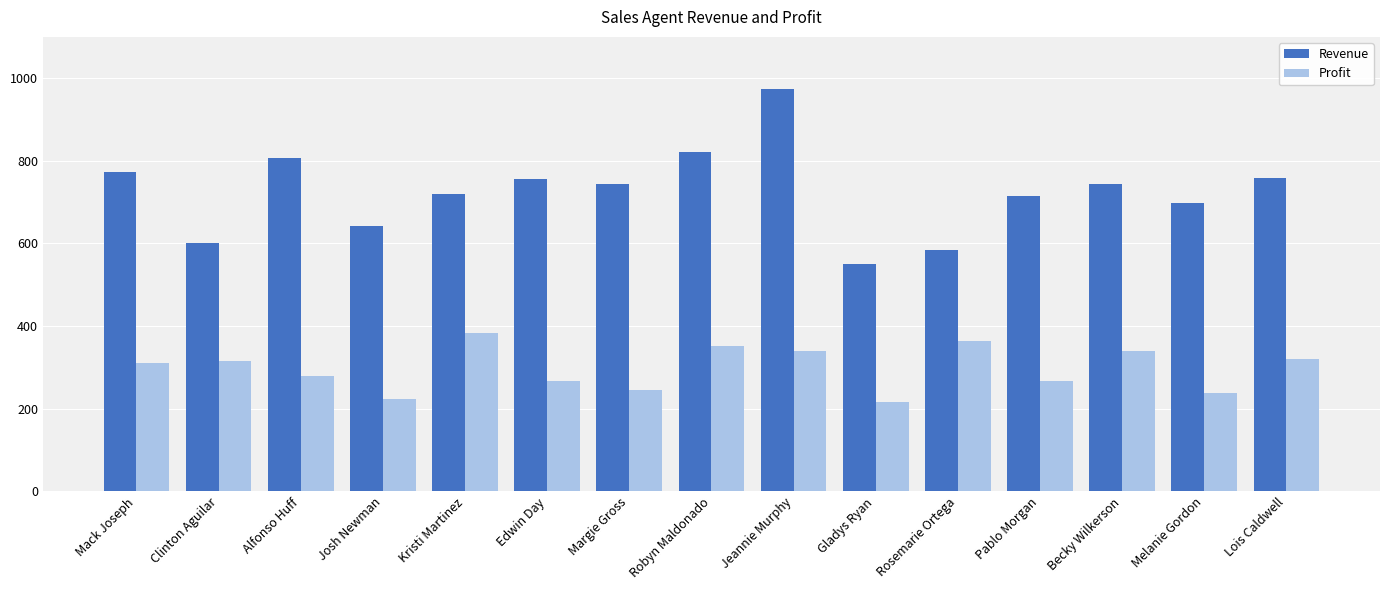

What is the difference between the Profit values at Alfonso Huff and Kristi Martinez?

104